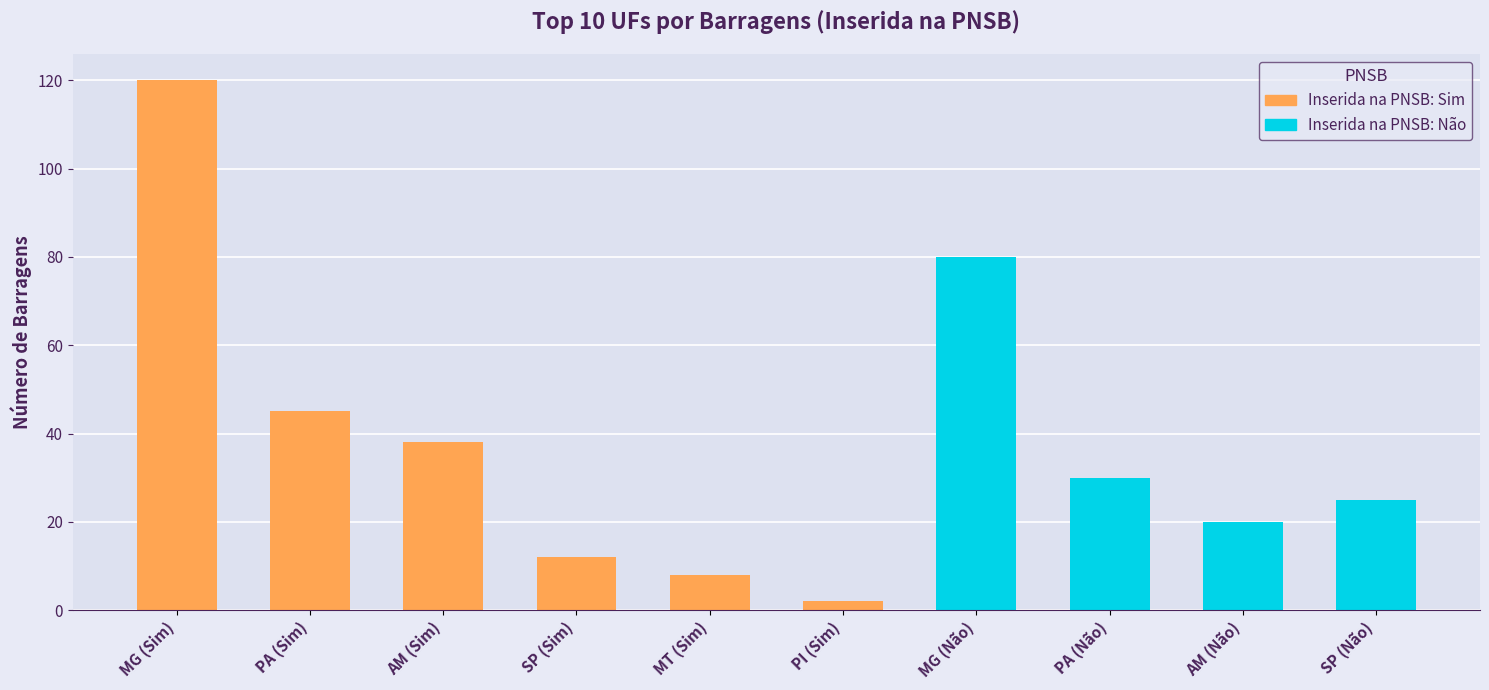

Where does the Não series first go above 25?

MG